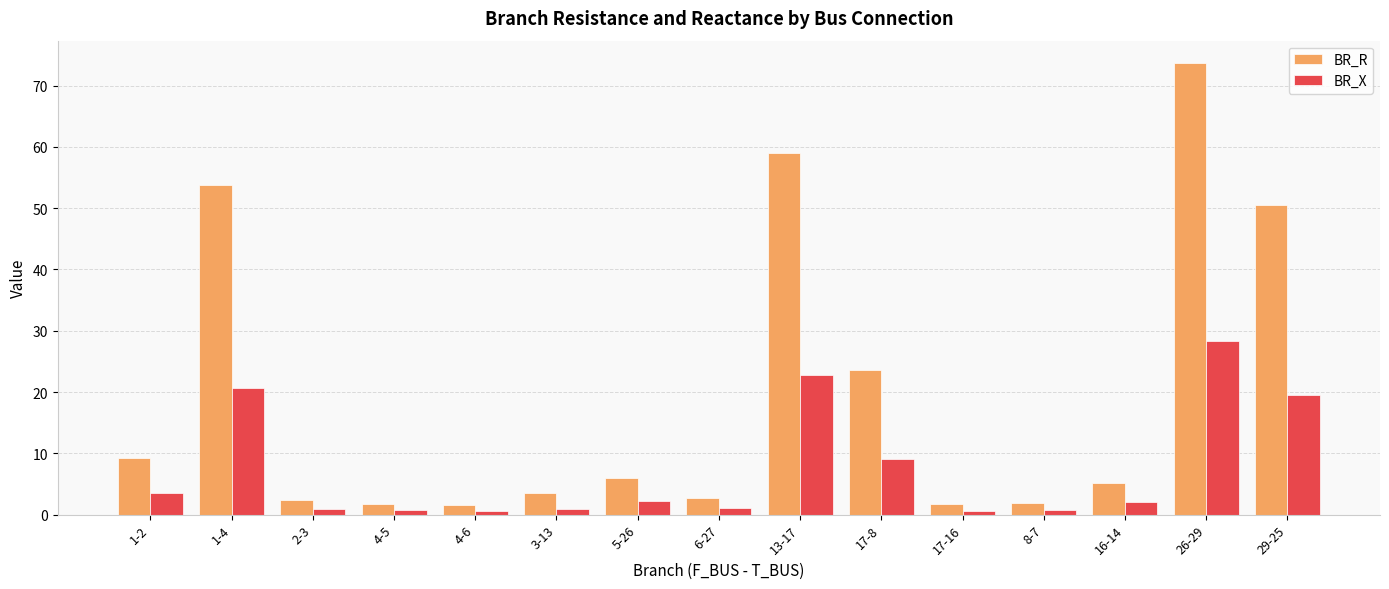

What is the total value across all series at 8-7?

2.6